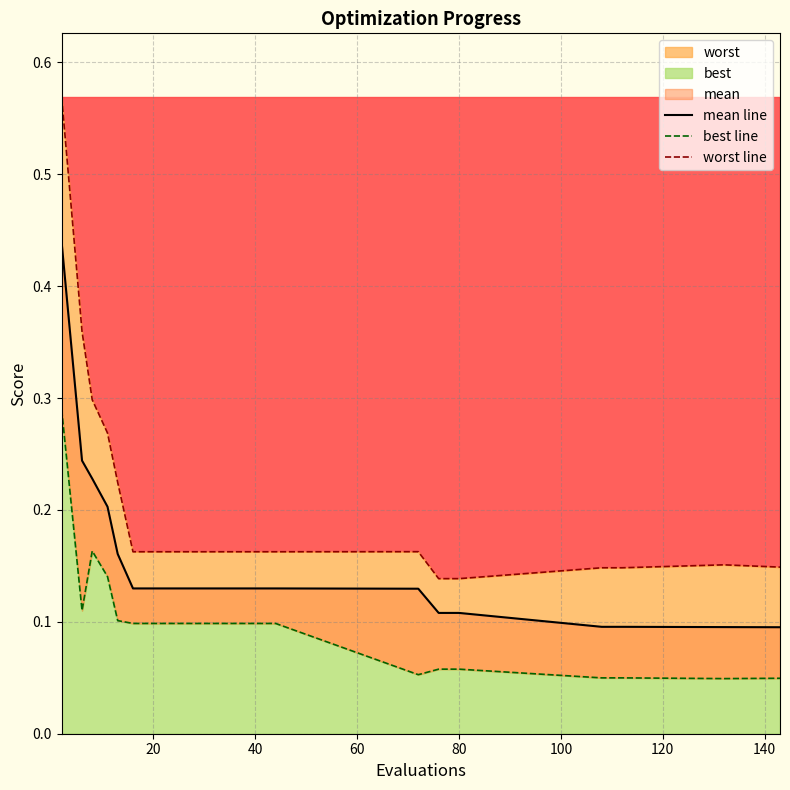

In best line, how many points are higher than both neighbors (excluding endpoints)?

1